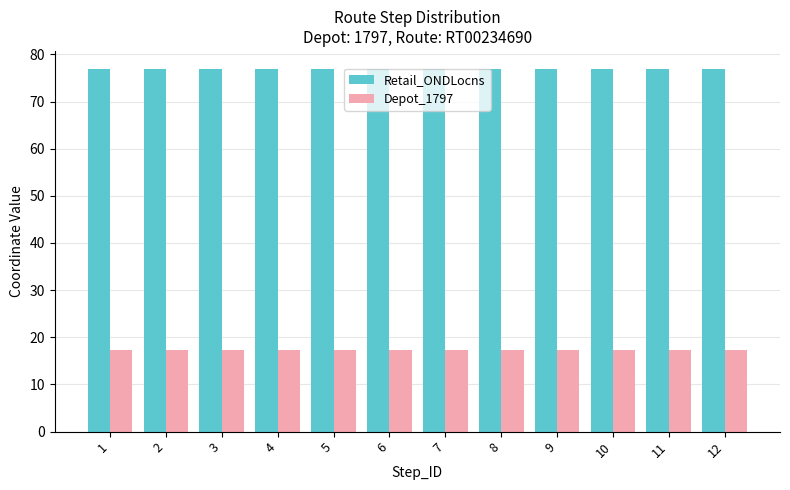

Reading left to right, what are all the values shown in this chart?

Retail_ONDLocns: 76.9	76.9	76.9	76.9	76.9	76.9	76.9	76.9	76.9	76.9	76.9	76.9
Depot_1797: 17.3	17.3	17.3	17.3	17.3	17.3	17.3	17.3	17.3	17.3	17.3	17.3